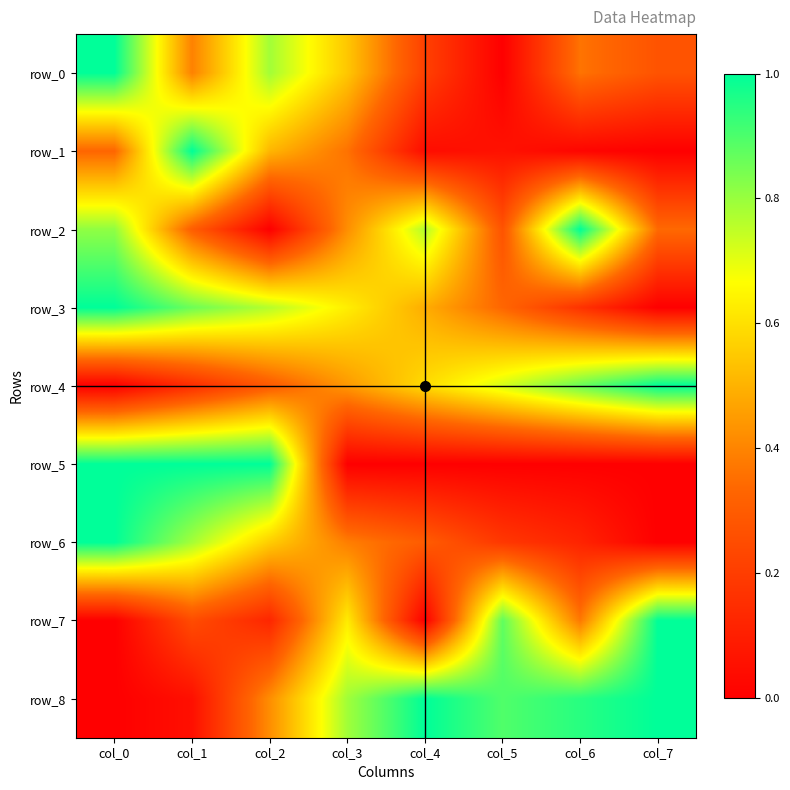

Which series changed the most between col_0 and col_2?

row_2